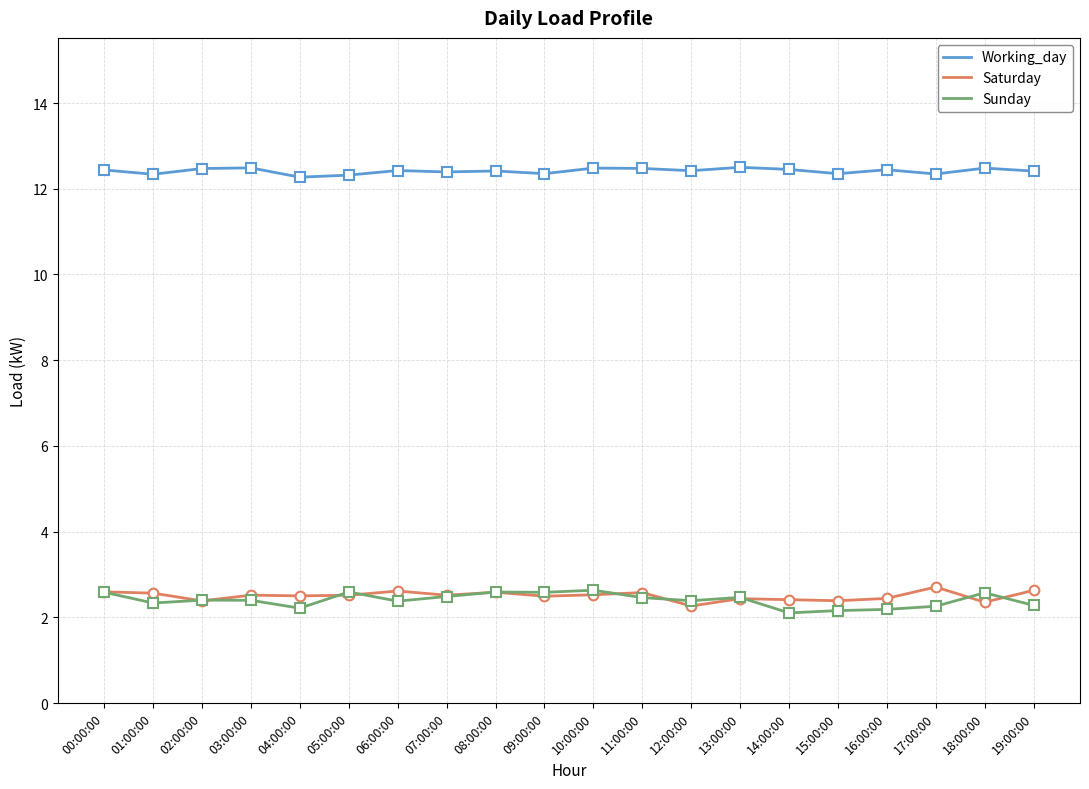

What is the minimum value shown in the chart?

2.1